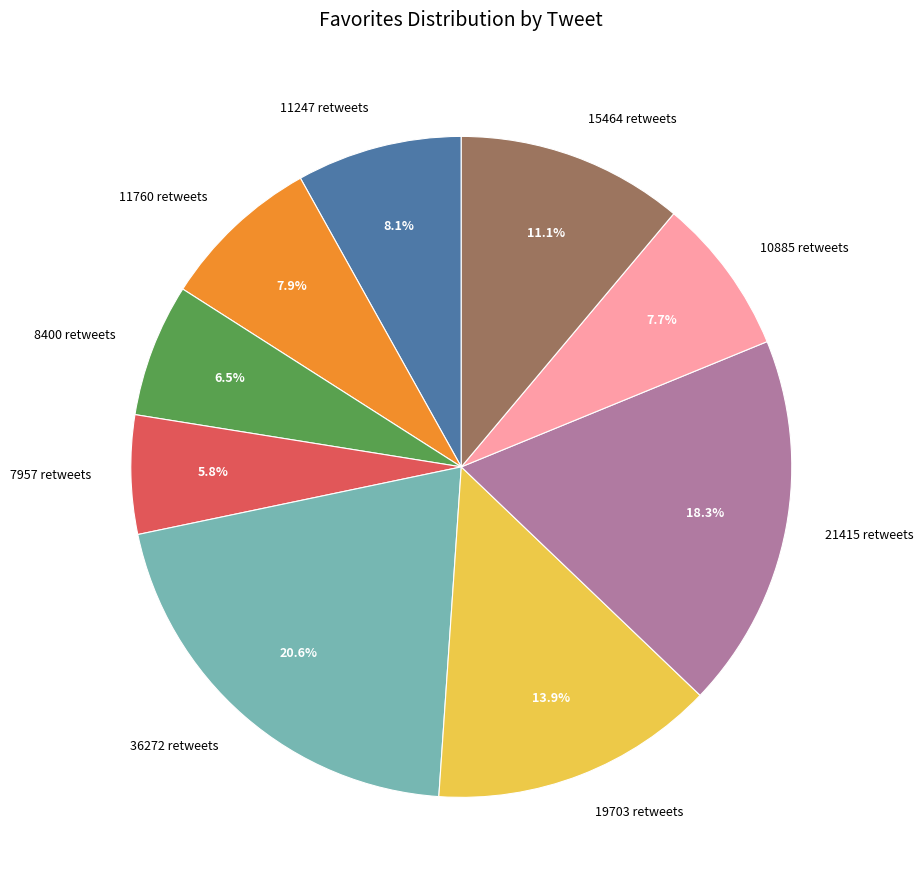

To the nearest percent, what is the difference between the largest and smallest slice percentages?

15%